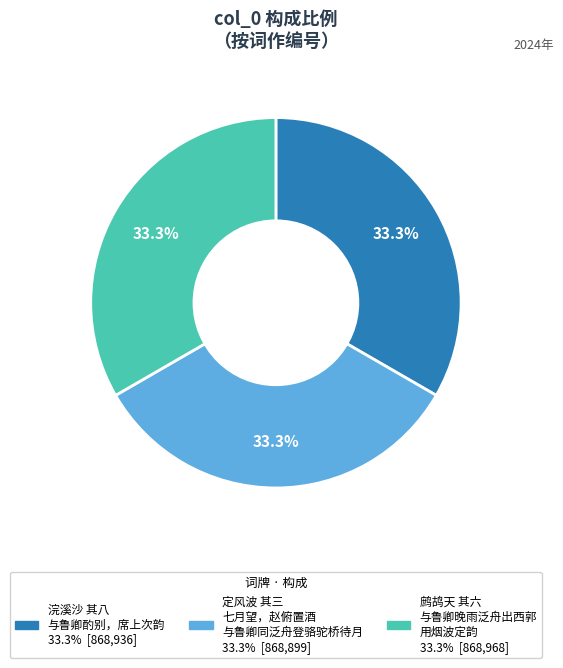

Is there a majority slice in this chart?

No